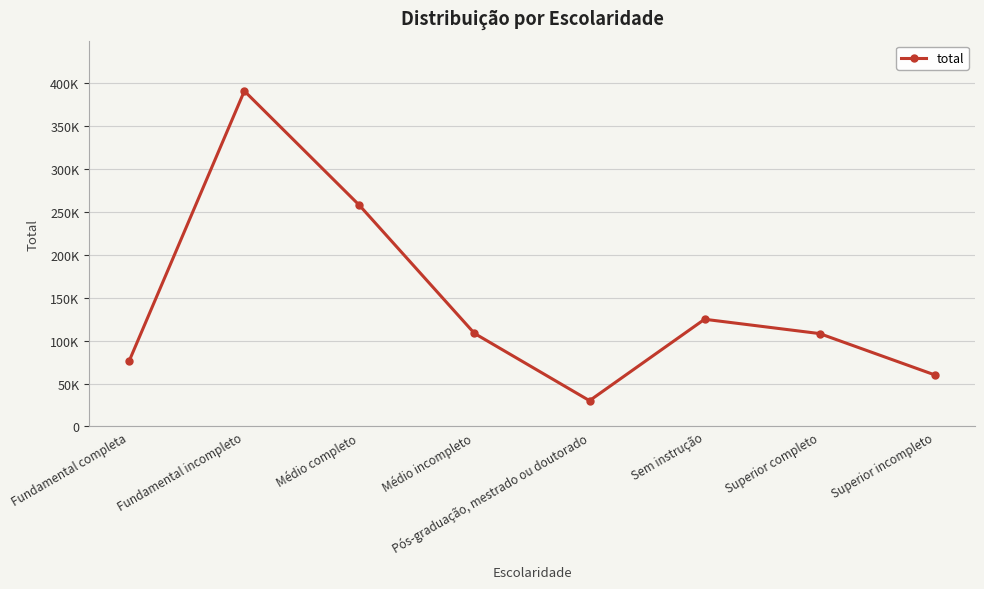

Does the chart have visible grid lines?

Yes